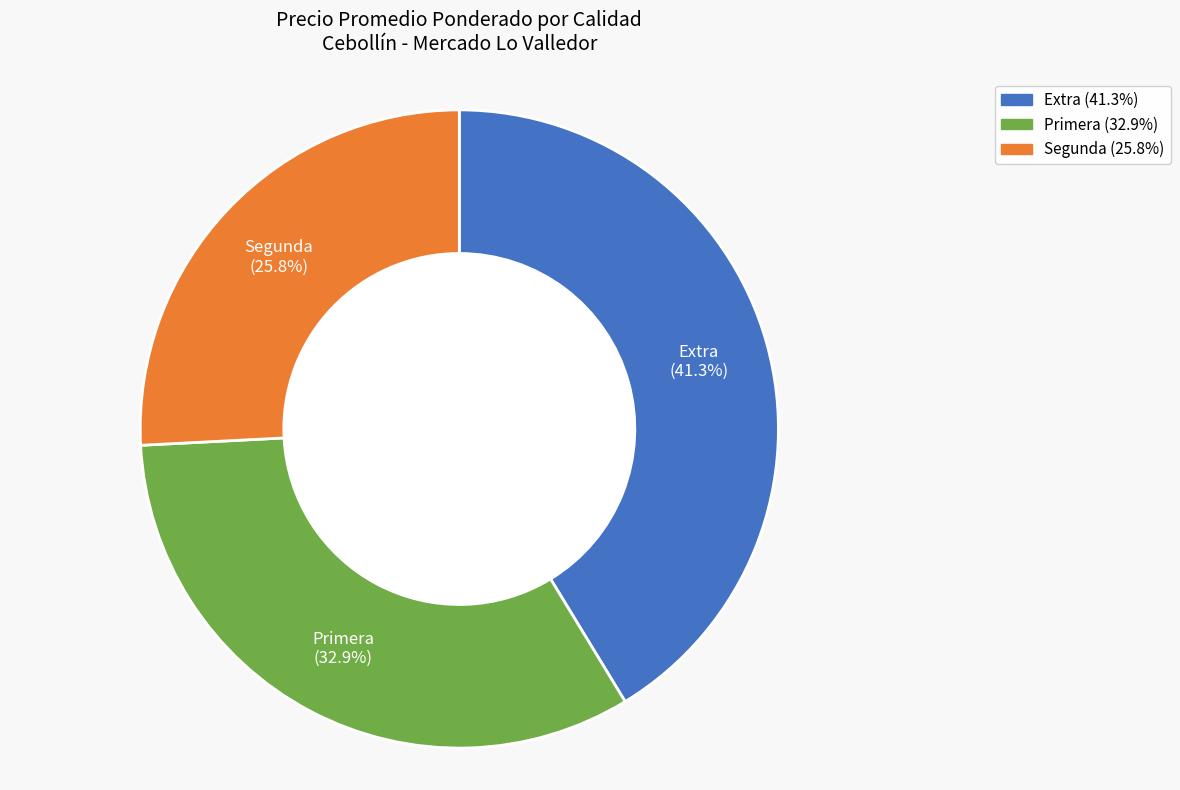

Which slice is the smallest?

Segunda